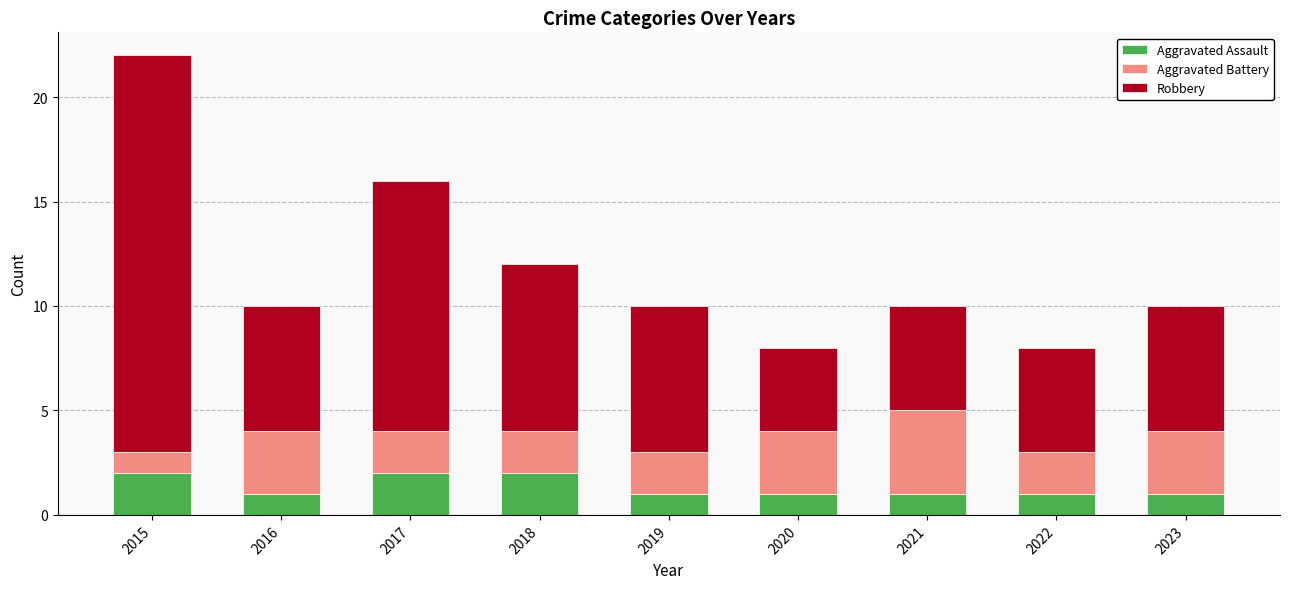

What is the total value across all series at 2016?

10